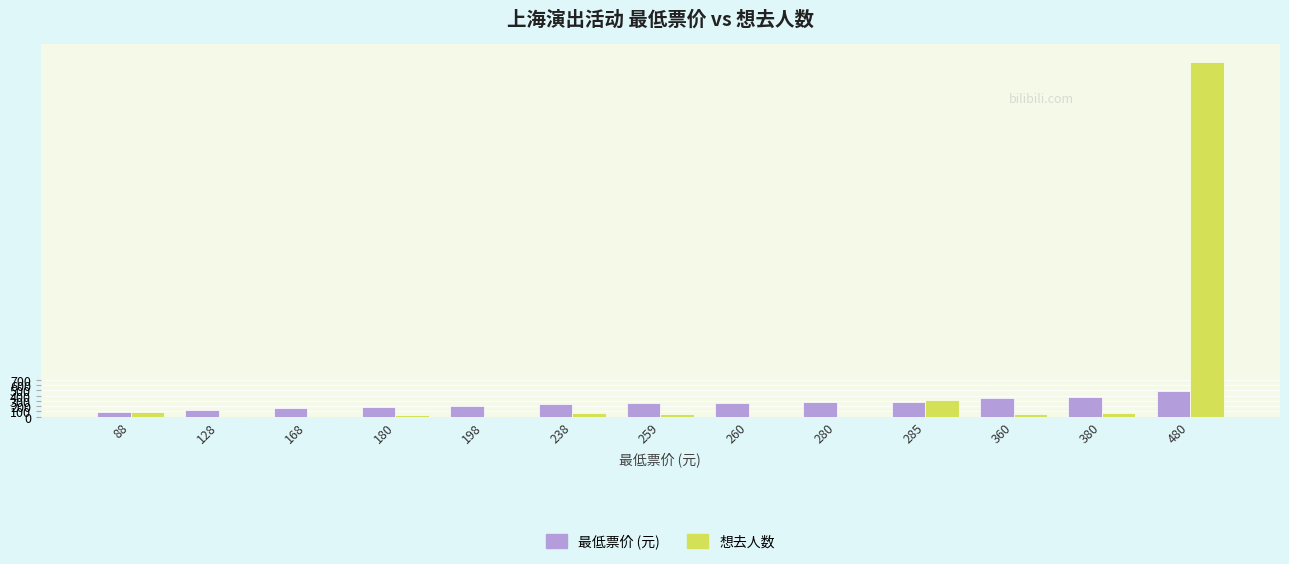

What is the total value across all series at 380?

449